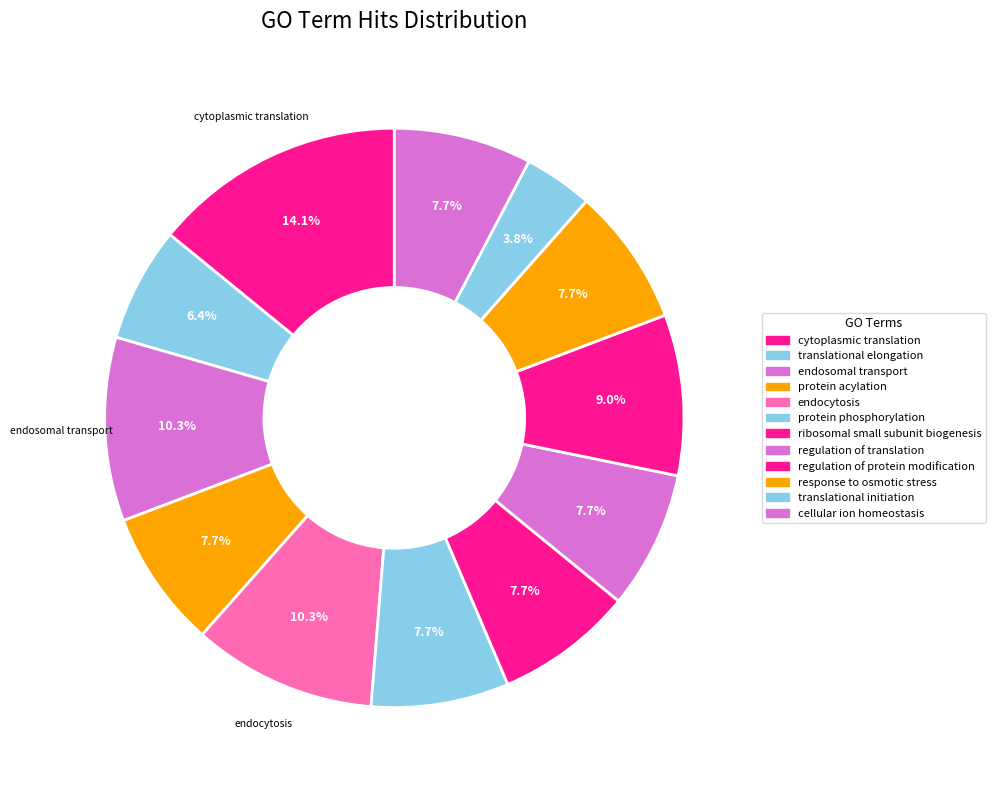

How many slices are in this pie chart?

12